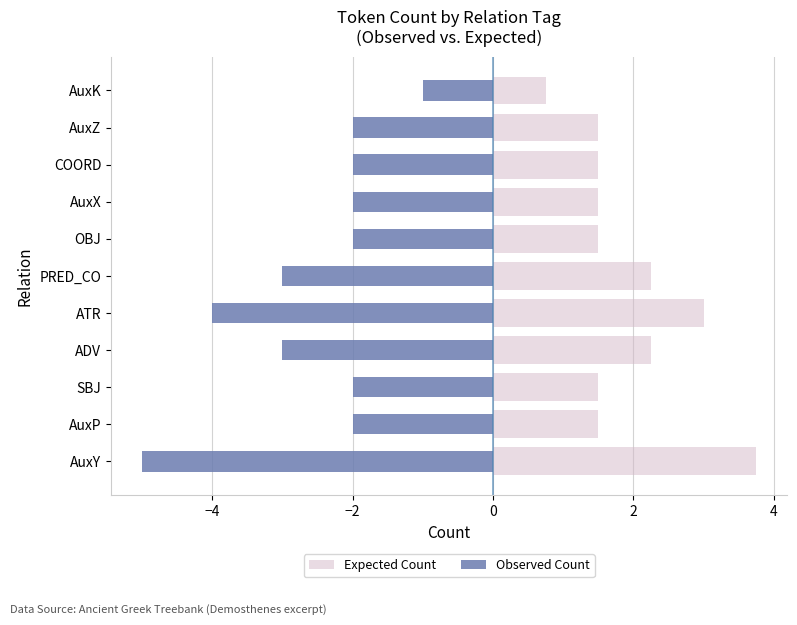

Count the number of data series in this chart.

2